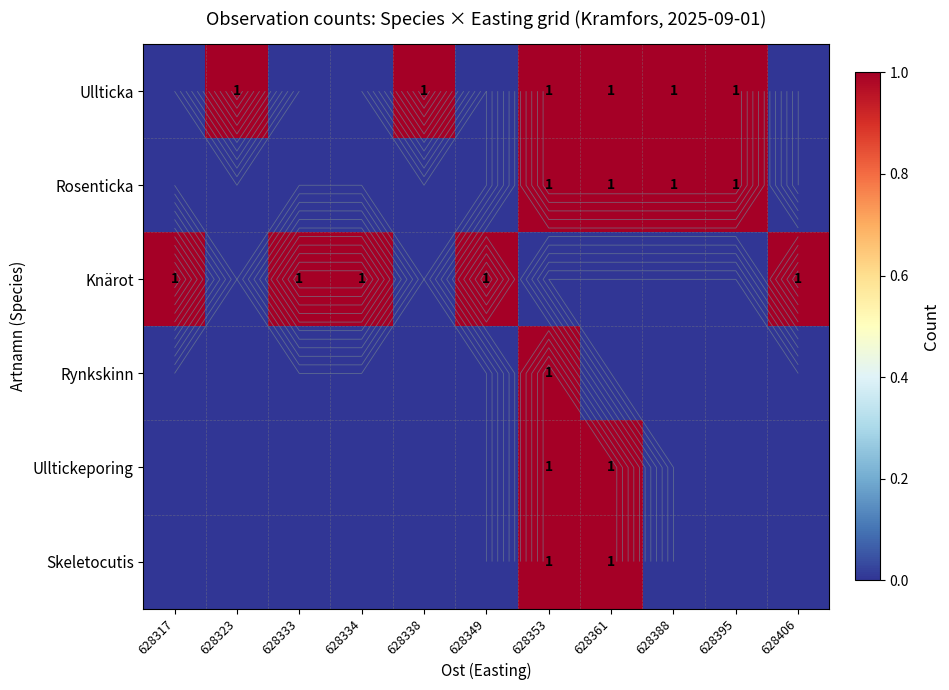

Is the value of Rynkskinn at 628349 greater than the value of Knärot at 628317?

No